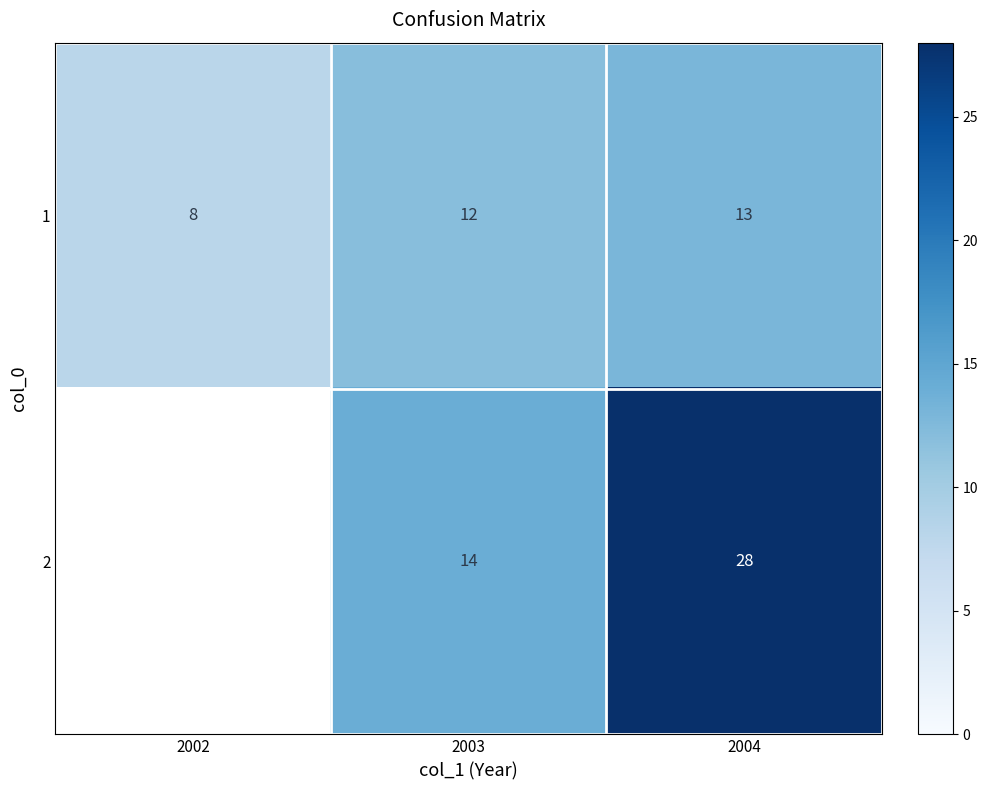

What is the minimum value for 1?

8